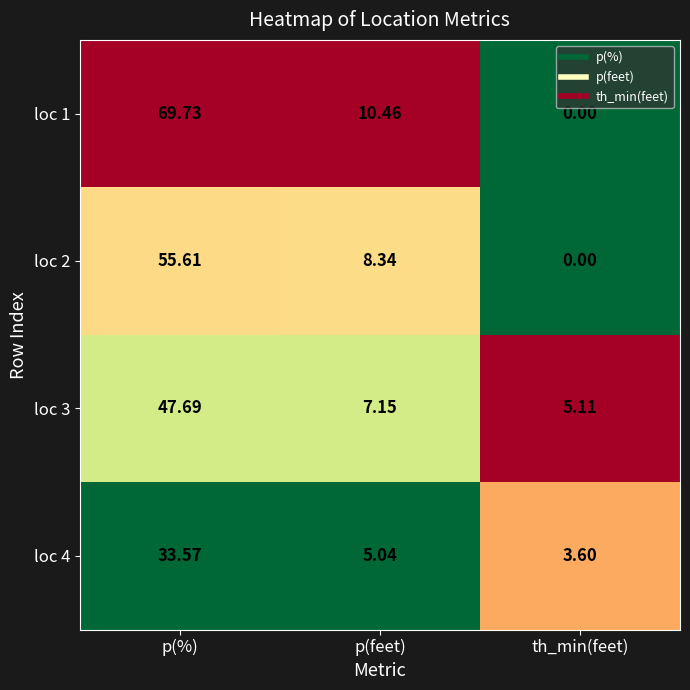

At which category is the sum across all series the highest?

p(%)